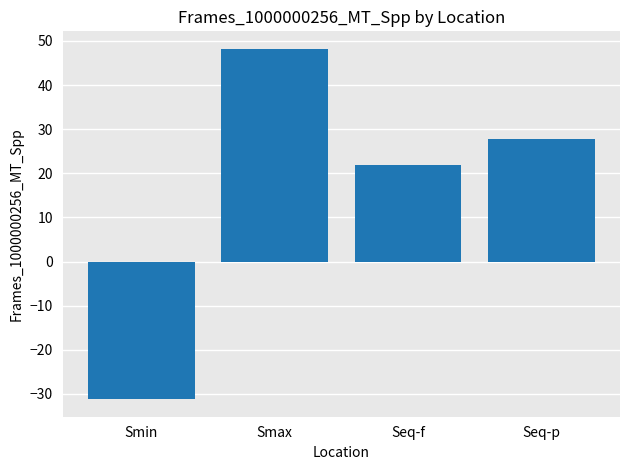

Which has a higher value, Seq-f or Smax?

Smax